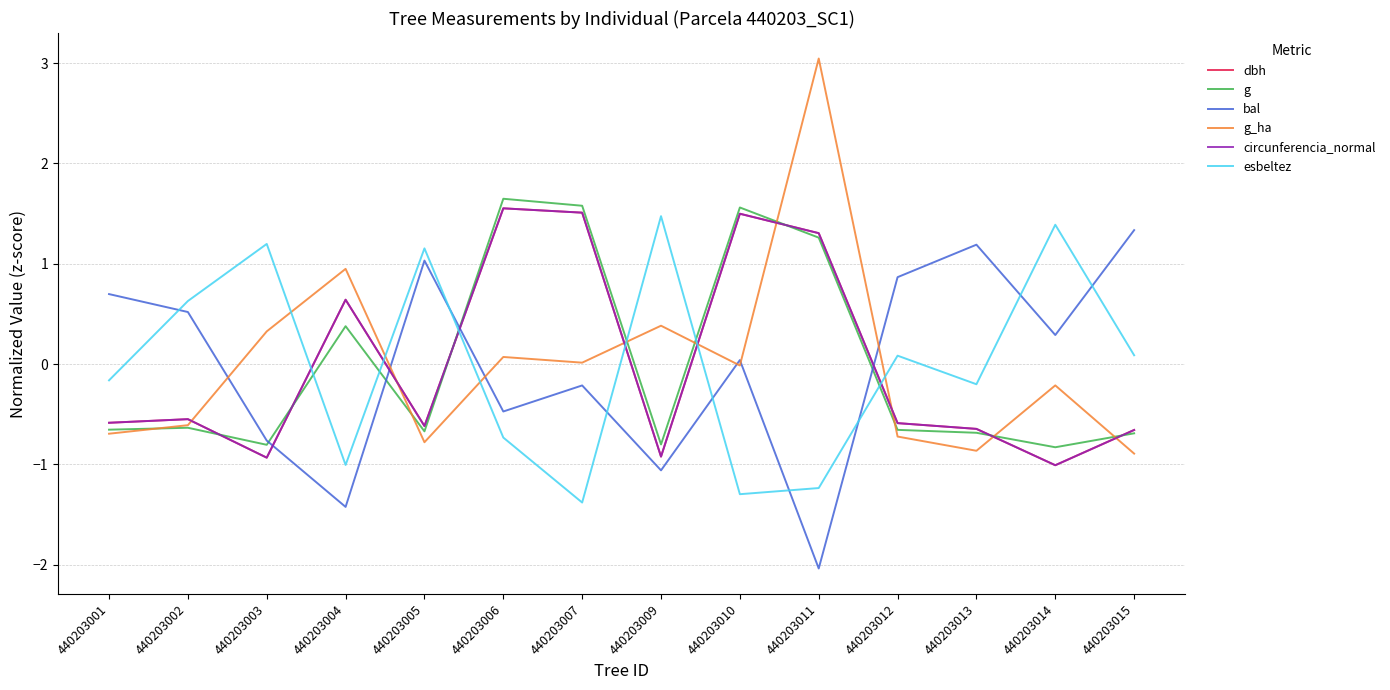

Which series has the widest spread of values?

g_ha